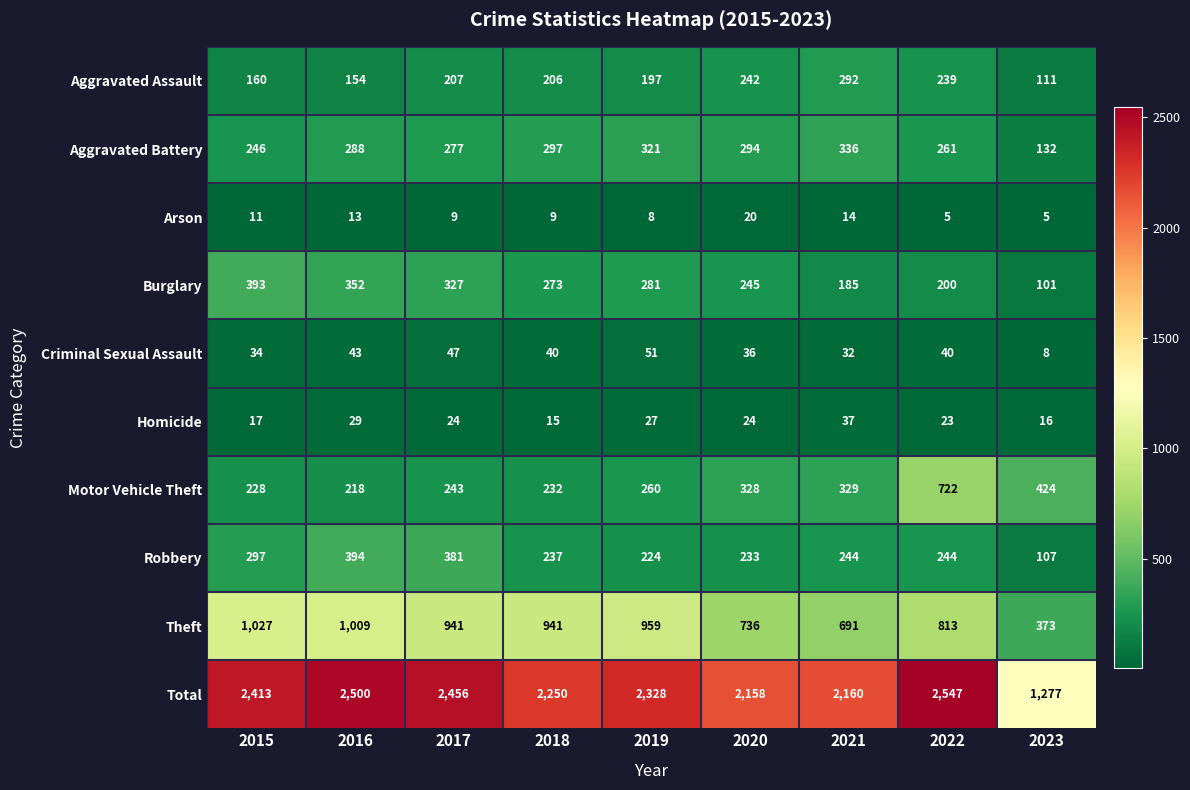

What is the average value of the Homicide series?

24